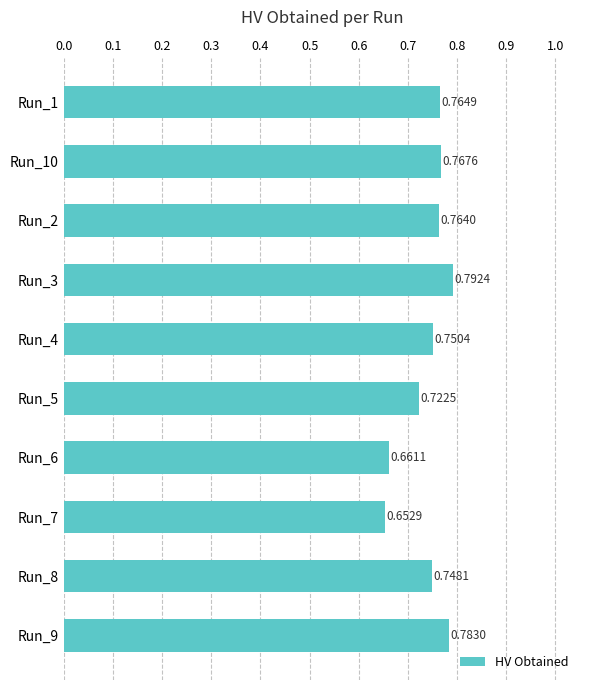

How many series are shown in this chart?

1